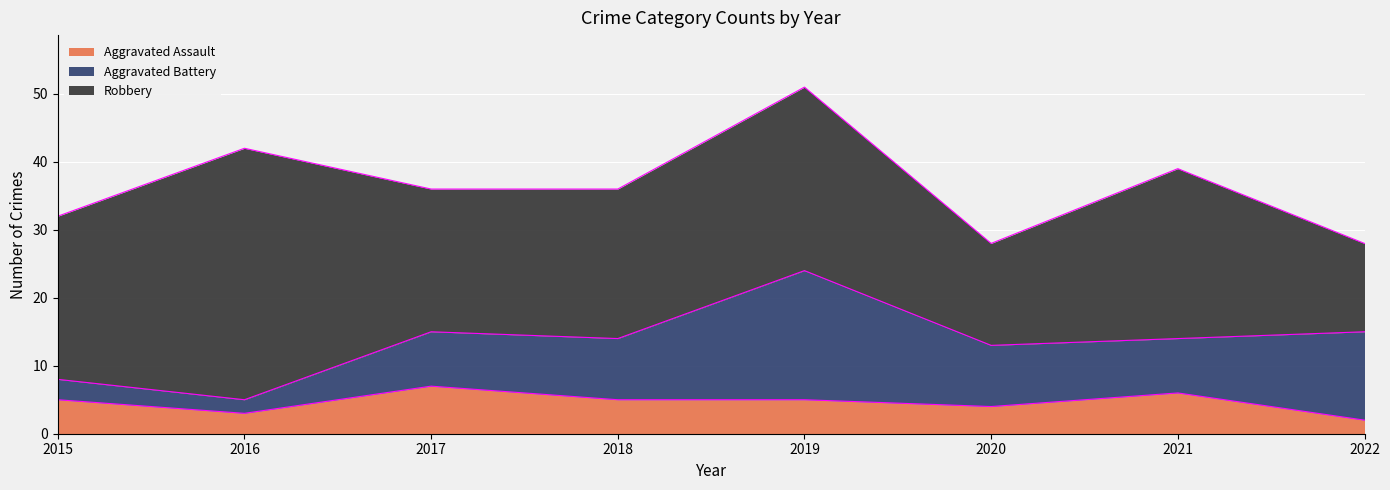

At which category does the chart reach its peak across all series?

2016